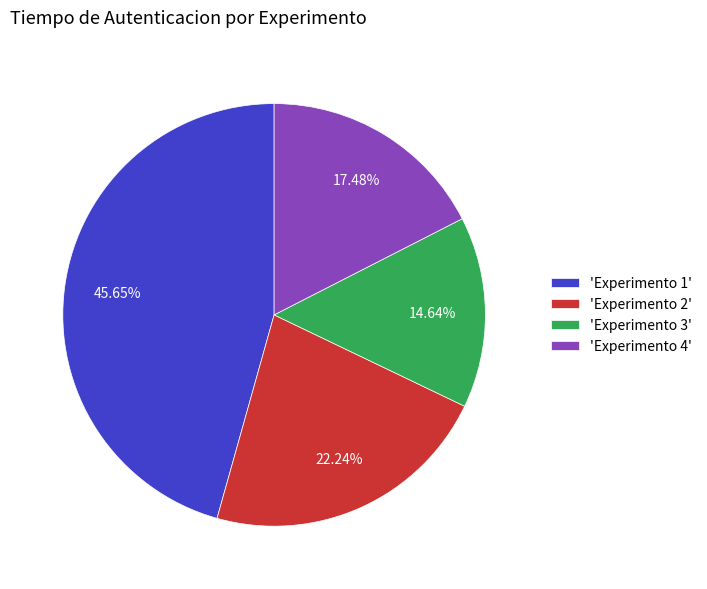

Does 'Experimento 4' account for over 50% of the chart?

No